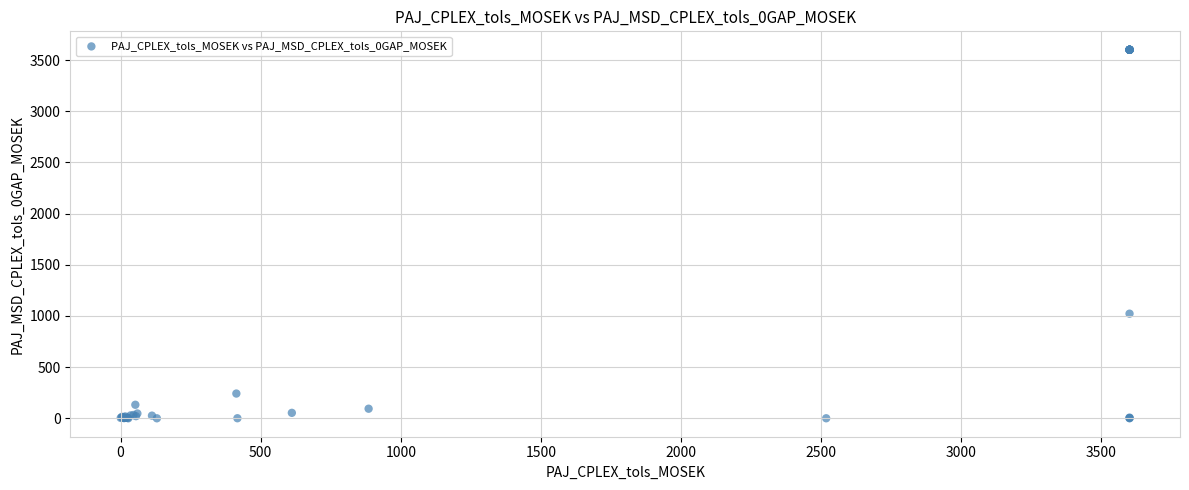

What Y value in the scatter plot is closest to 1800?

1022.0